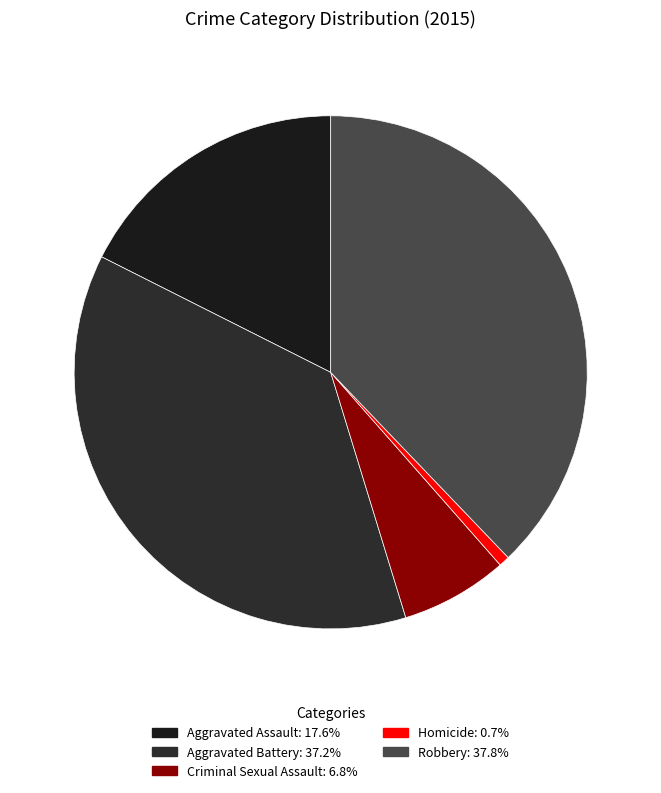

True or false: Homicide accounts for 9% of the total.

False